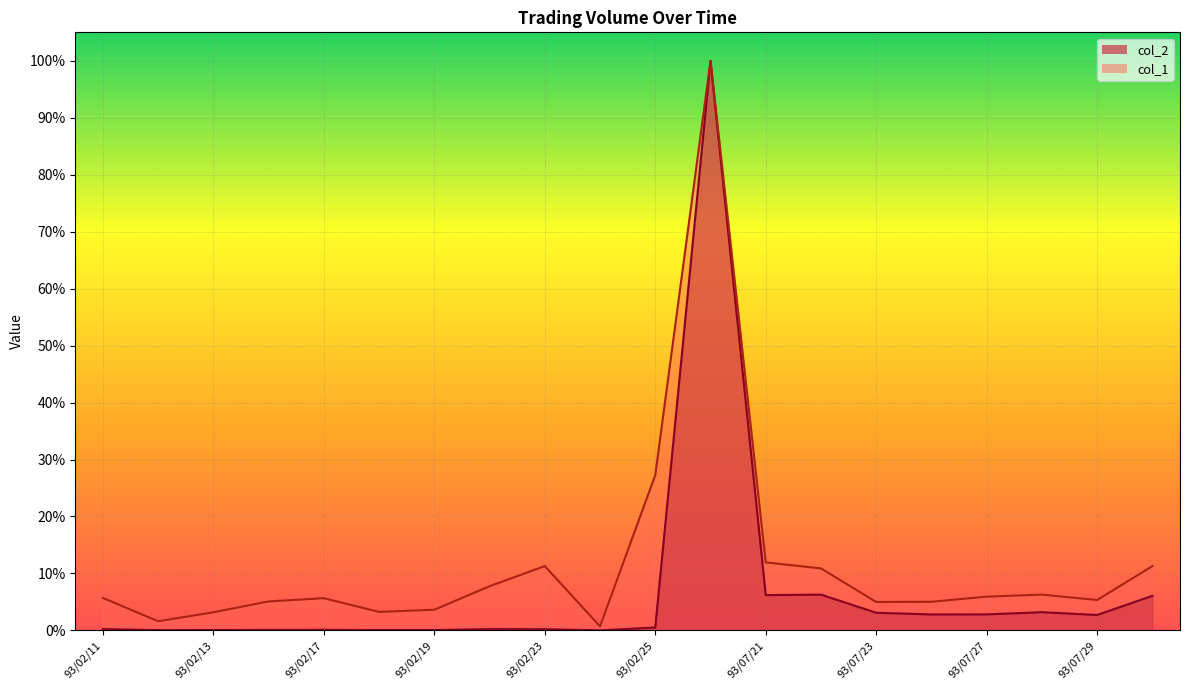

In col_1, how many points are higher than both neighbors (excluding endpoints)?

4